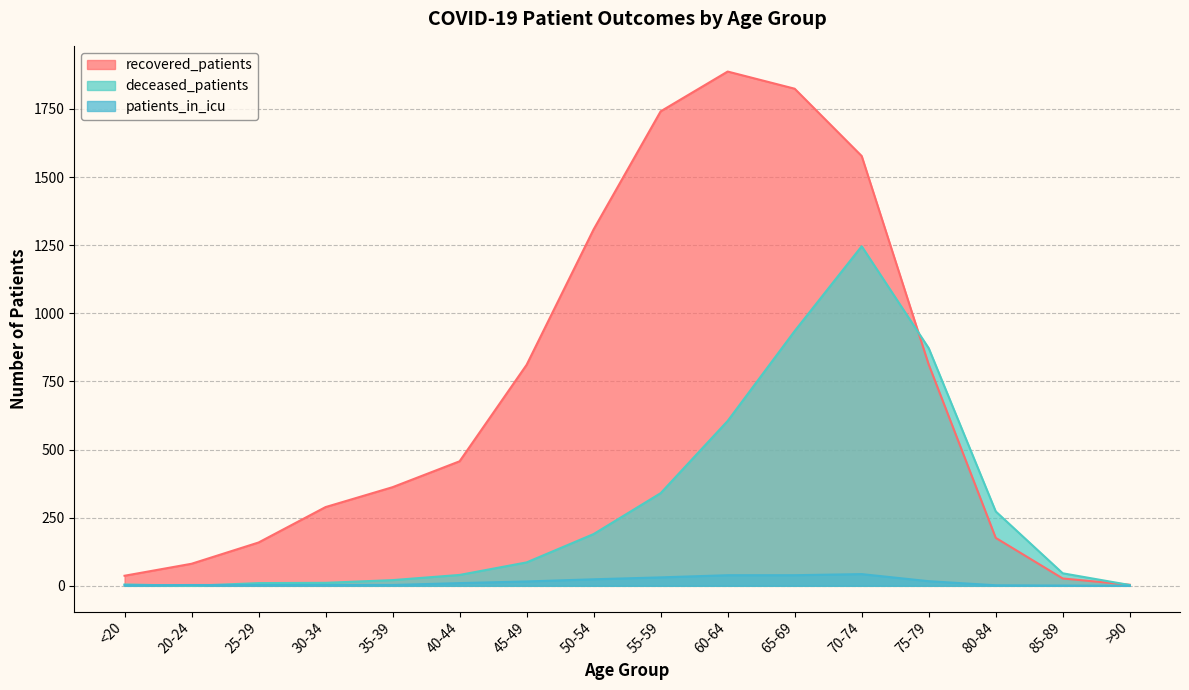

Where is deceased_patients nearest to the value 623?

60-64